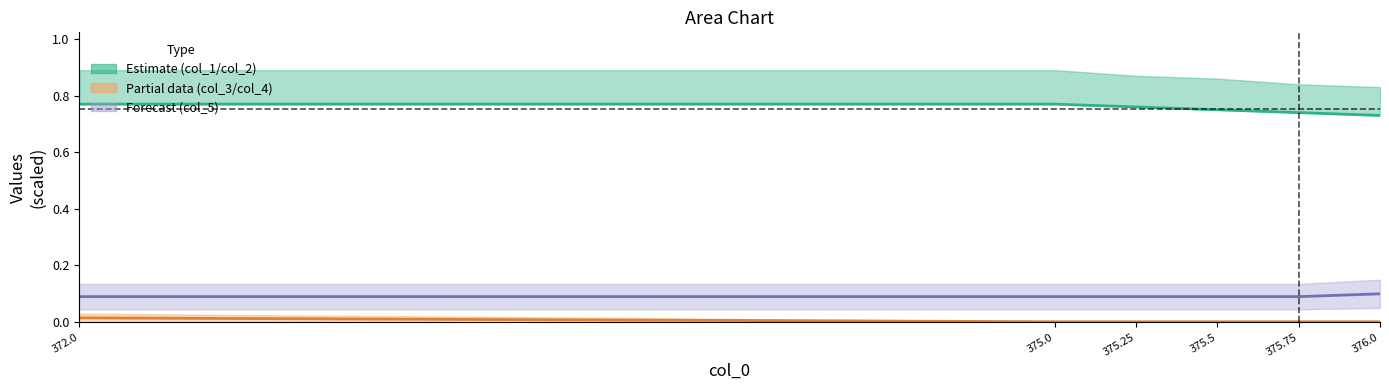

Reading left to right, extract all data points from this chart.

col_2 (estimate line): 0.8	0.8	0.8	0.8	0.7	0.7
col_3/col_4 mid (partial): 0.0	0.0	0.0	0.0	0.0	0.0
col_5 (forecast line): 0.1	0.1	0.1	0.1	0.1	0.1